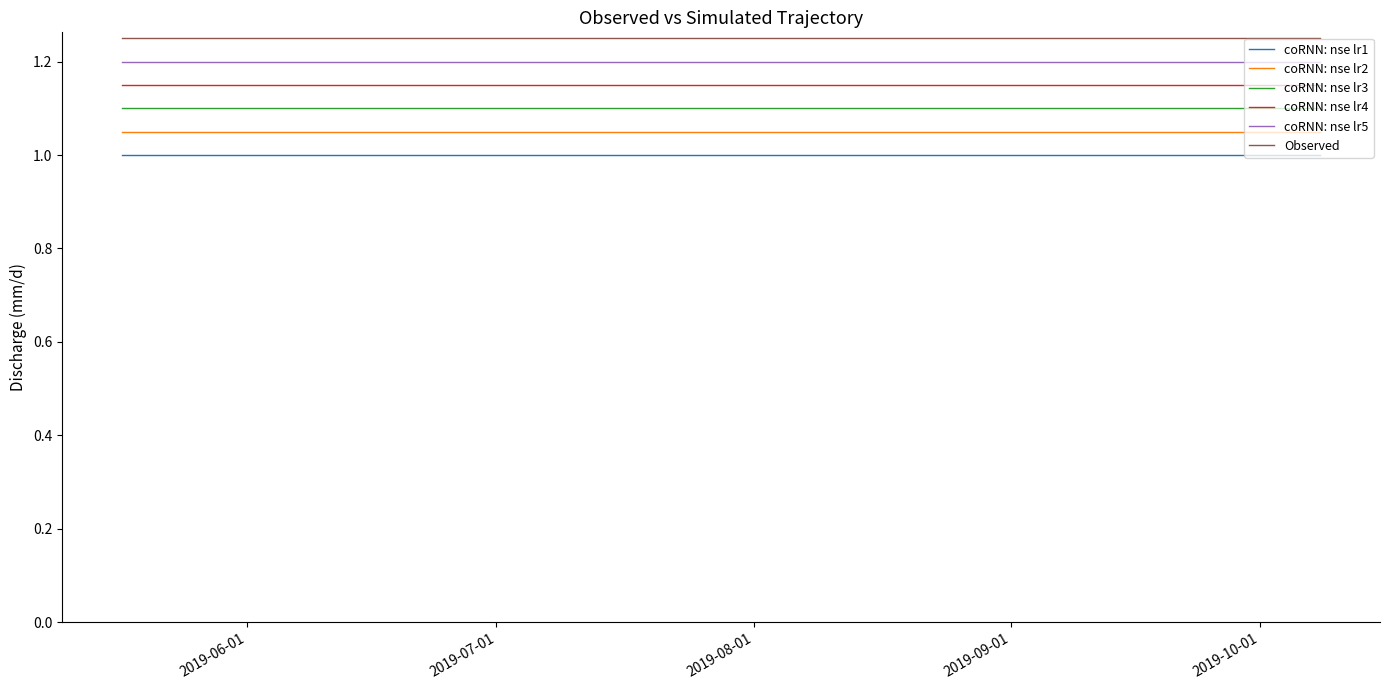

List the series in order of their overall mean, lowest first.

coRNN: nse lr1, coRNN: nse lr2, coRNN: nse lr3, coRNN: nse lr4, coRNN: nse lr5, Observed